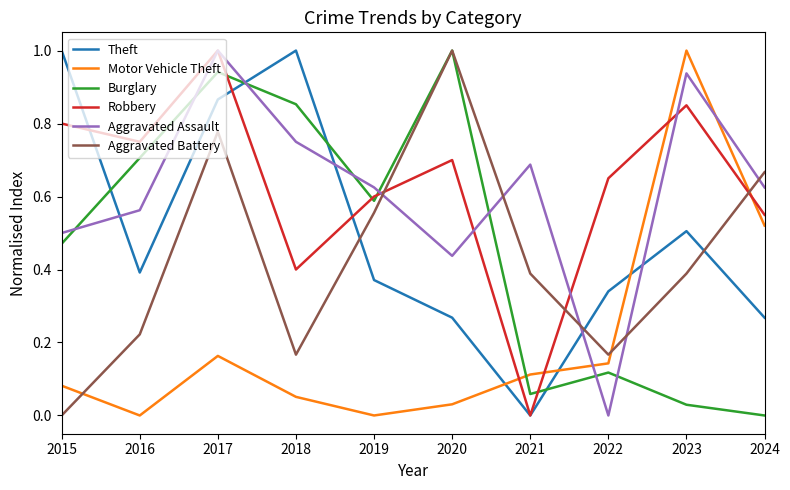

List the labels in order of Robbery value, smallest first.

2021, 2018, 2024, 2019, 2022, 2020, 2016, 2015, 2023, 2017